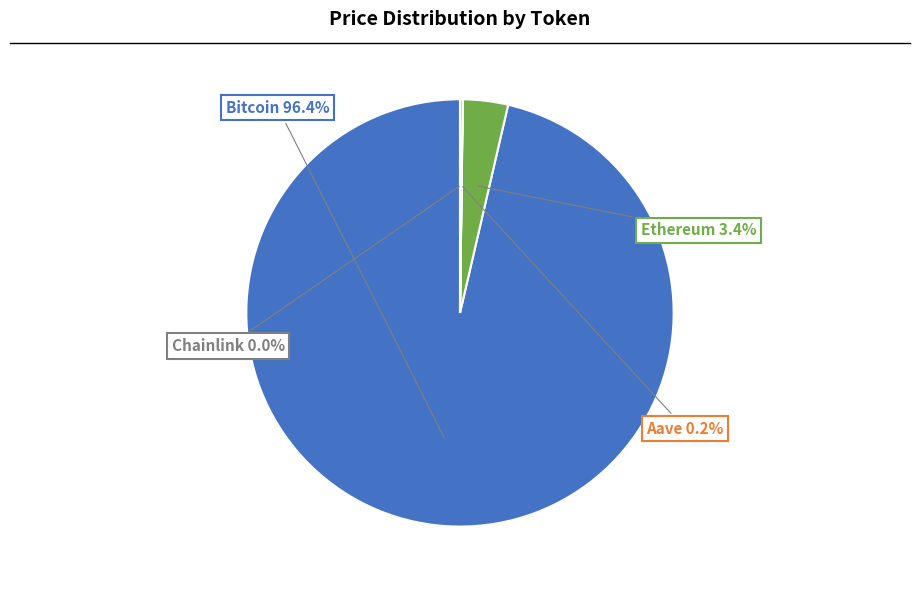

To the nearest percent, what is the average slice percentage?

25%